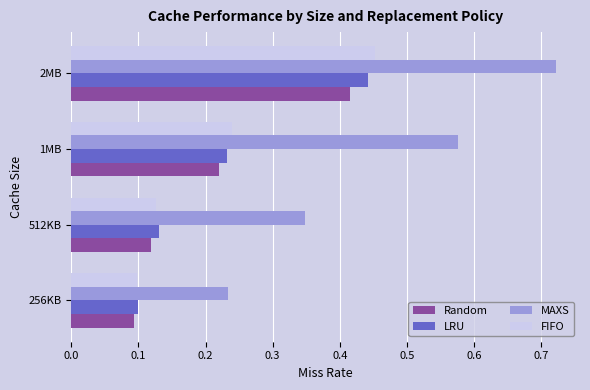

What is the sum of all MAXS values?

1.9